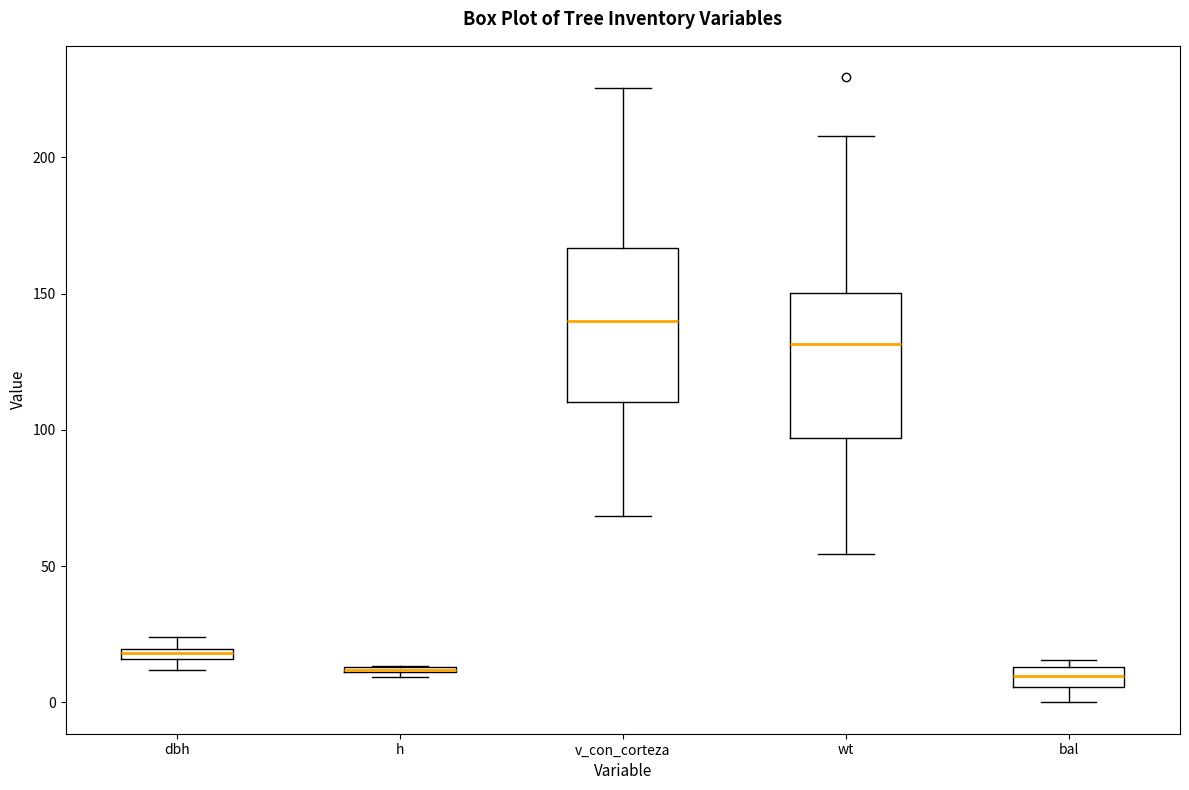

Where does the upper whisker of the box for wt end on the y-axis? The values are not printed on the chart, so give them approximately, as read against the axis.

210